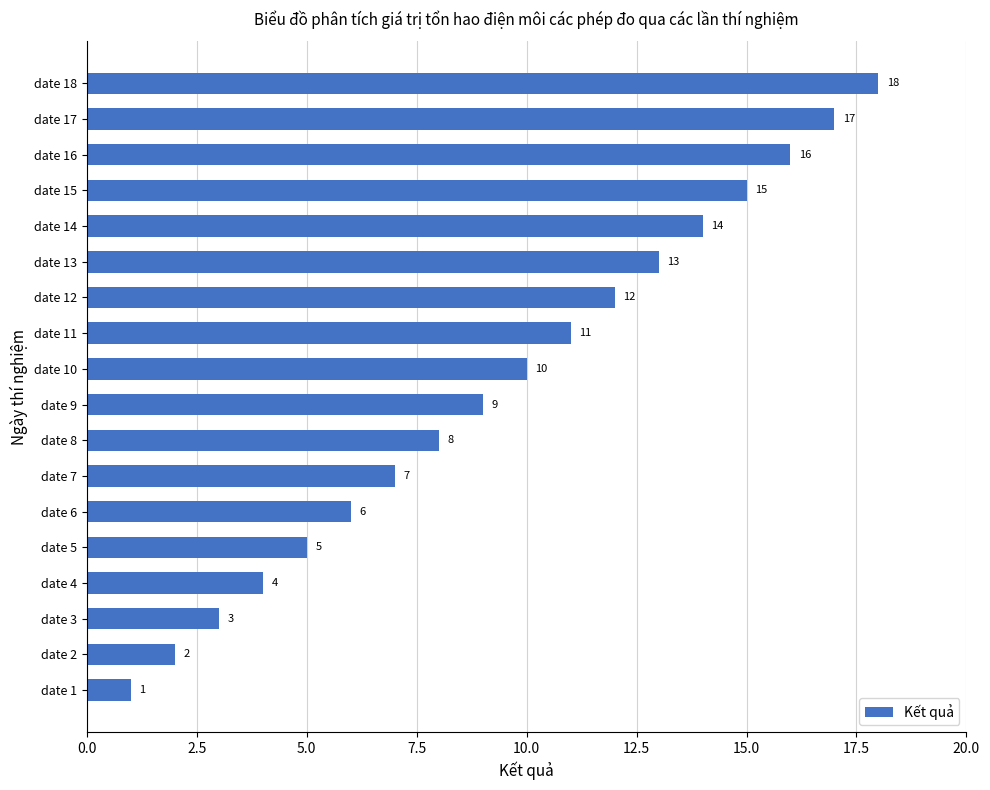

How many values are below 10?

9